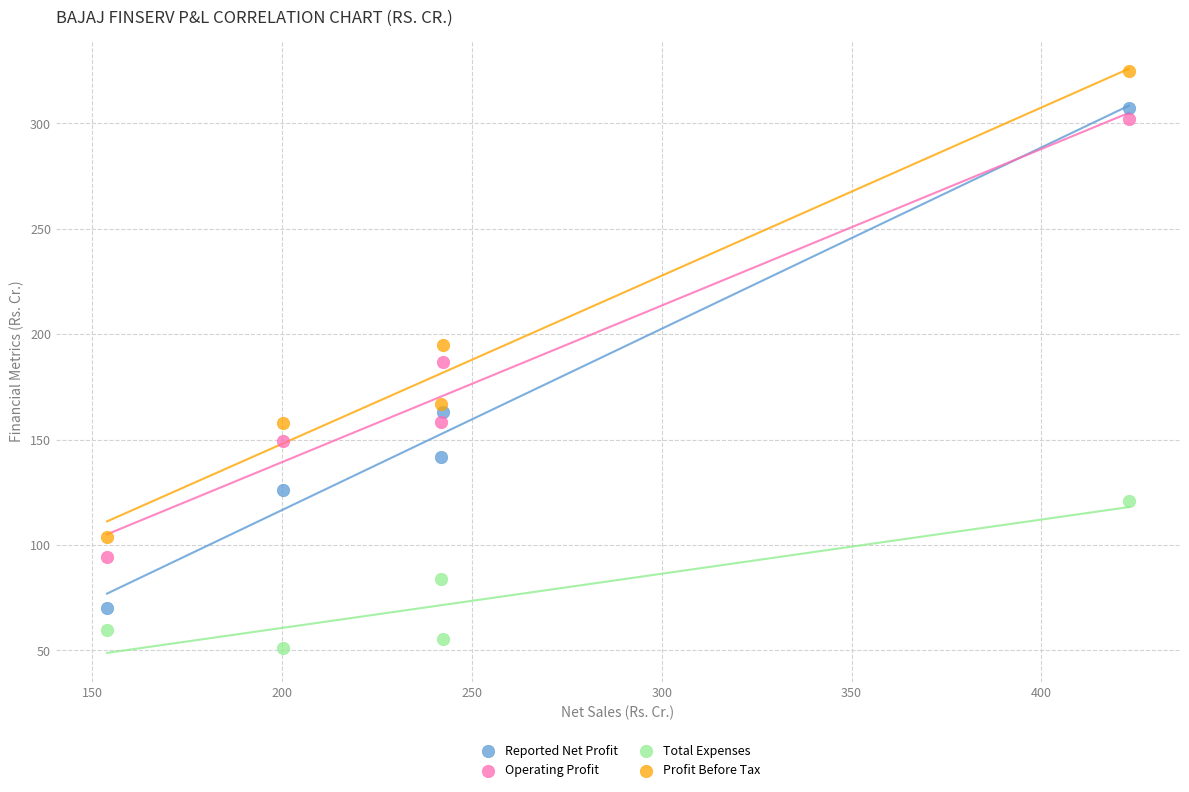

Which series reaches the minimum Y coordinate?

Total Expenses